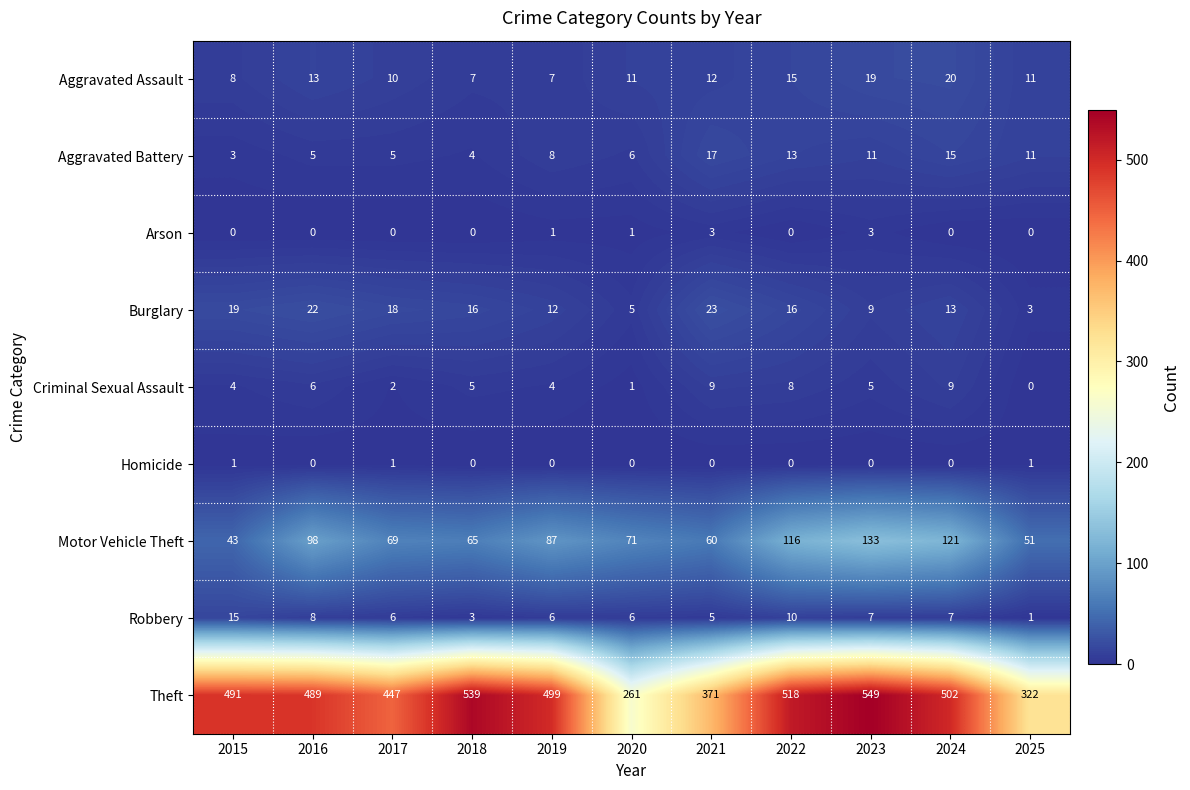

What is the greatest value displayed?

549